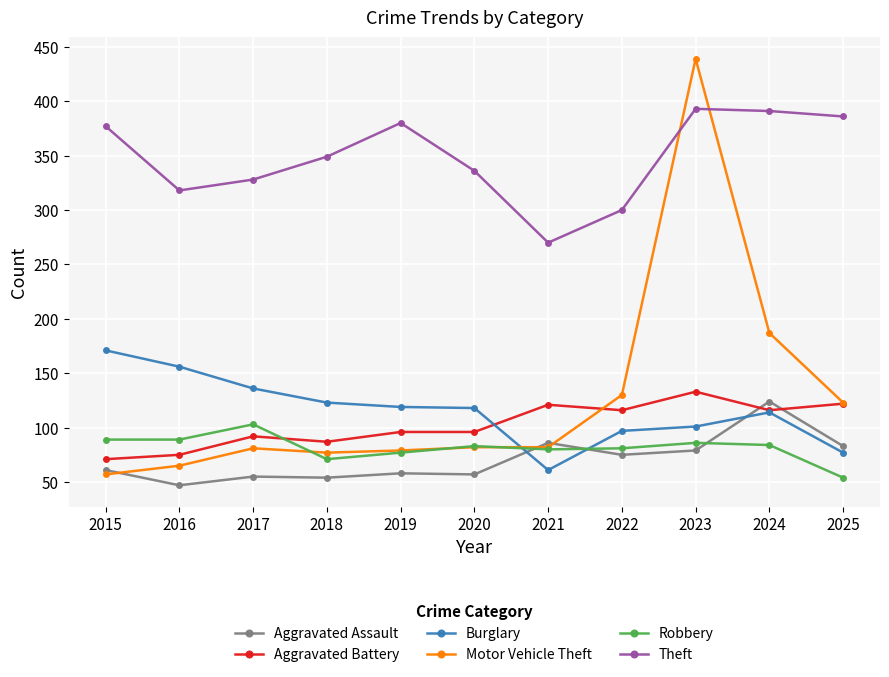

After their last crossing, which series has the higher values: Aggravated Battery or Robbery?

Aggravated Battery